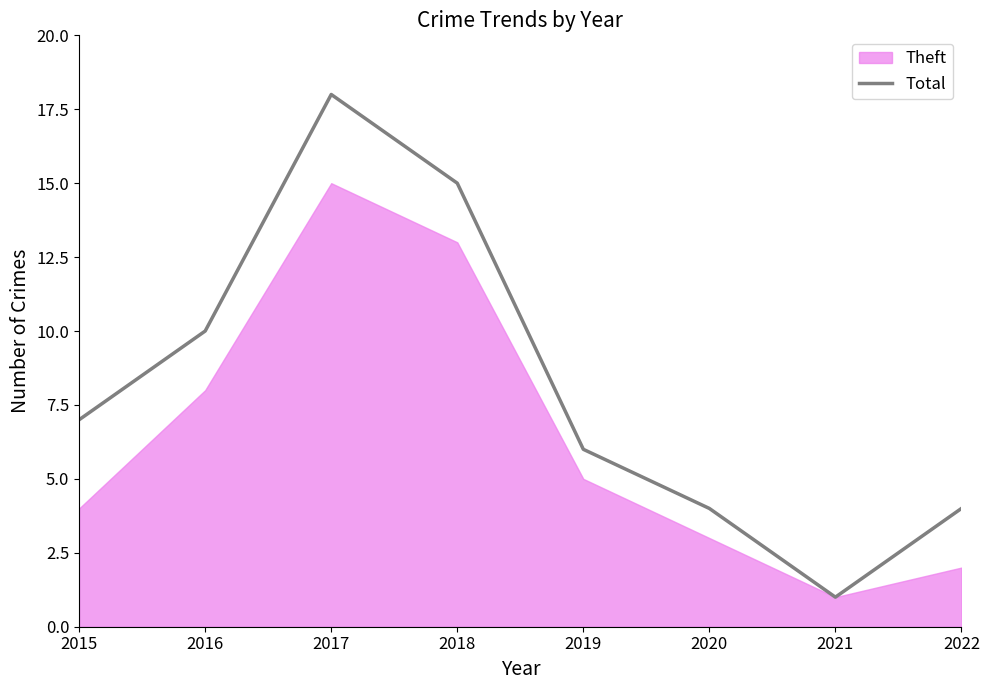

List the labels in order of value, smallest first.

2021, 2020, 2022, 2019, 2015, 2016, 2018, 2017